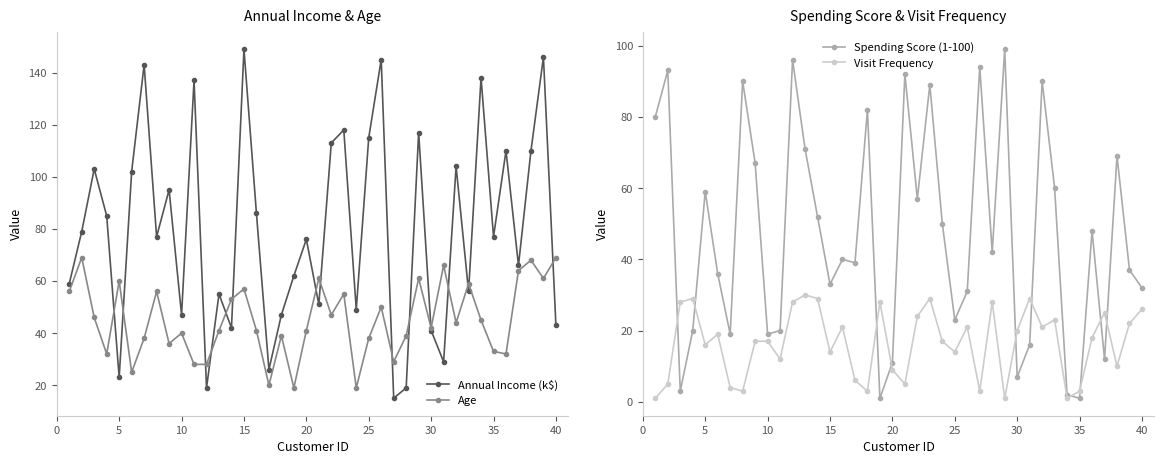

What is the average value of the Visit Frequency series?

16